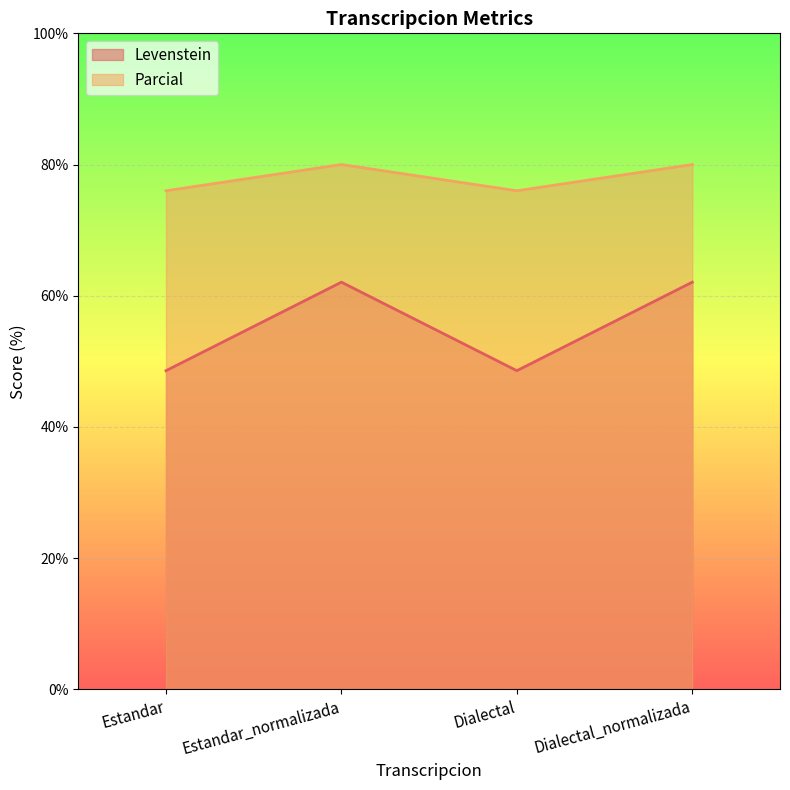

At which category is the sum across all series the highest?

Estandar_normalizada